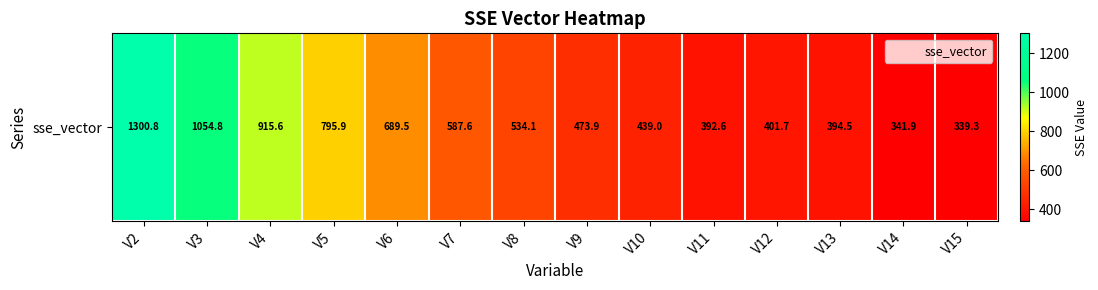

What is the maximum value shown in the chart?

1300.8